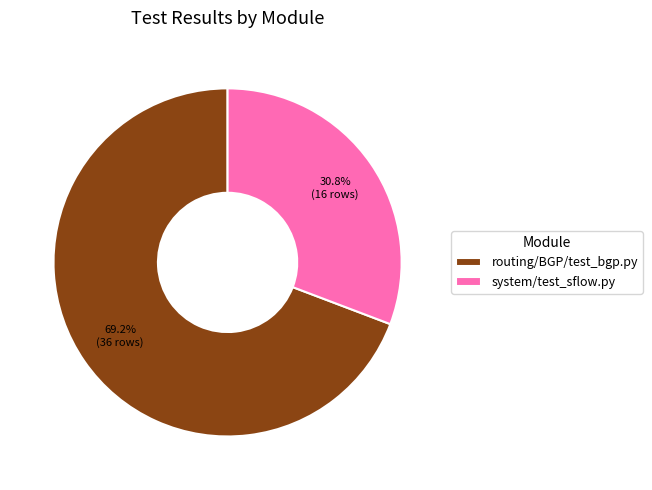

To the nearest percent, what is the difference between the largest and smallest slice percentages?

38%